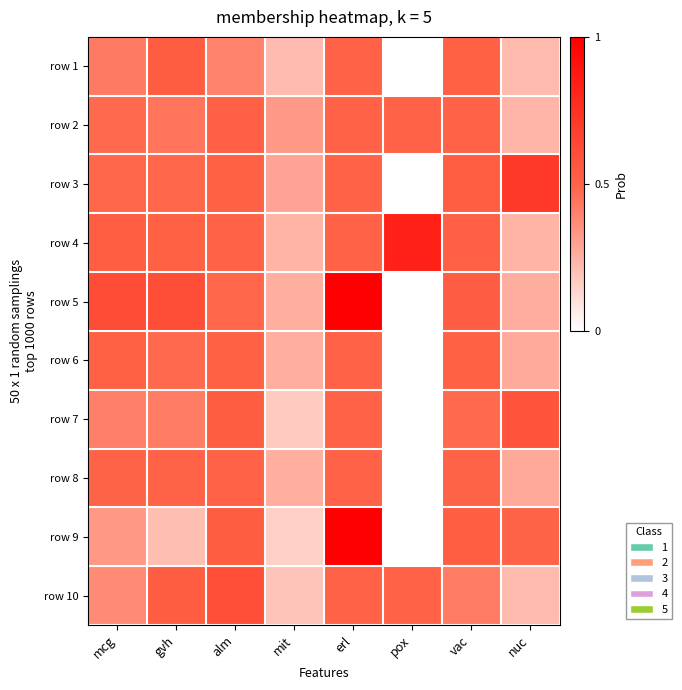

How many distinct data groups are displayed?

10